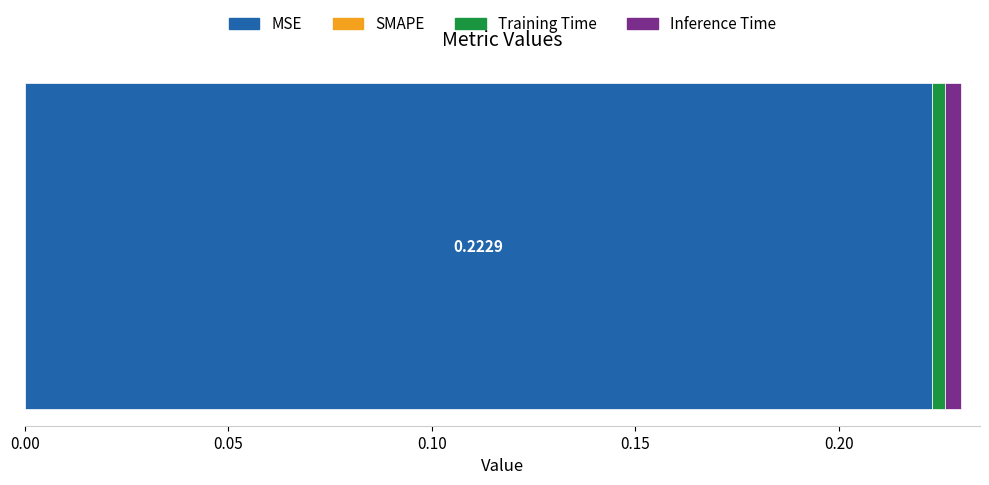

What is the value of the 1st bar from the left?

0.2